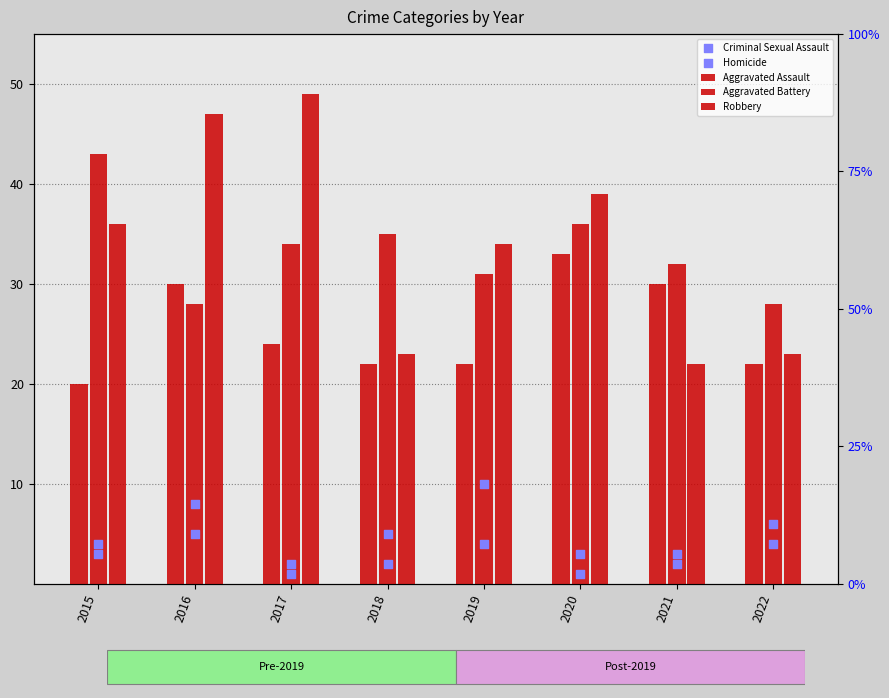

Which series contains the highest Y value?

Robbery